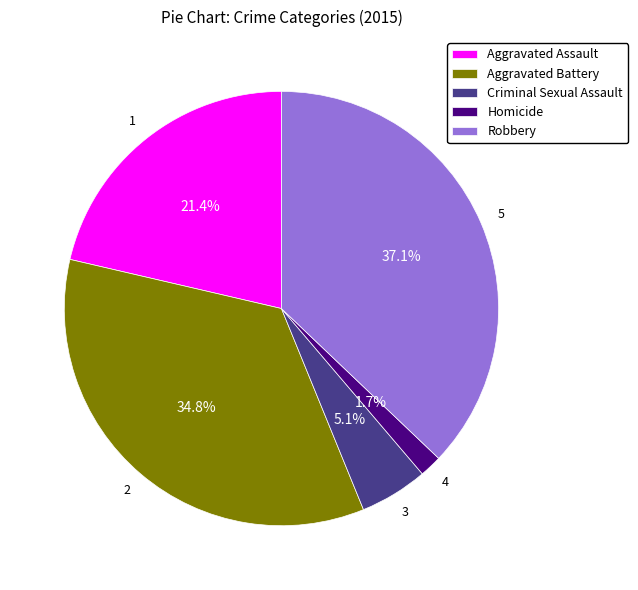

What percentage is the Robbery slice, to the nearest percent?

37%